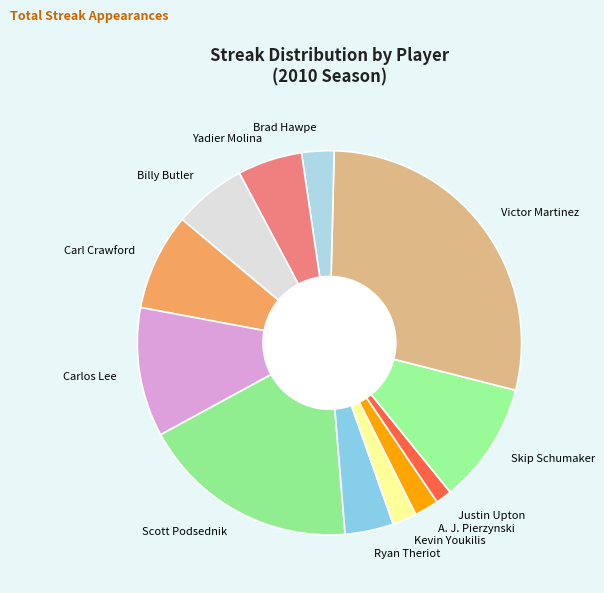

Does Kevin Youkilis represent more than half of the total?

No